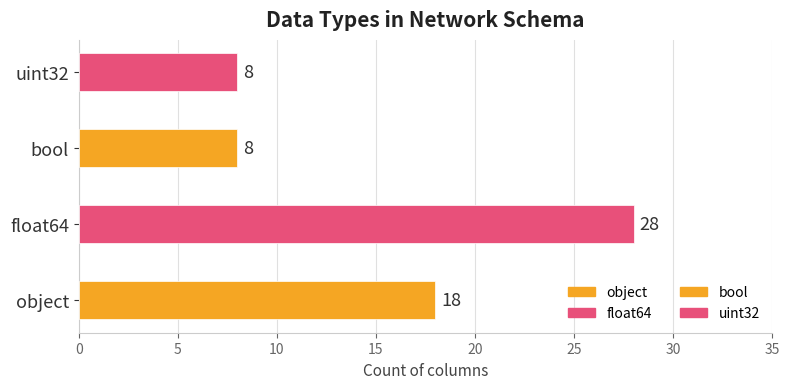

What is the greatest value displayed?

28